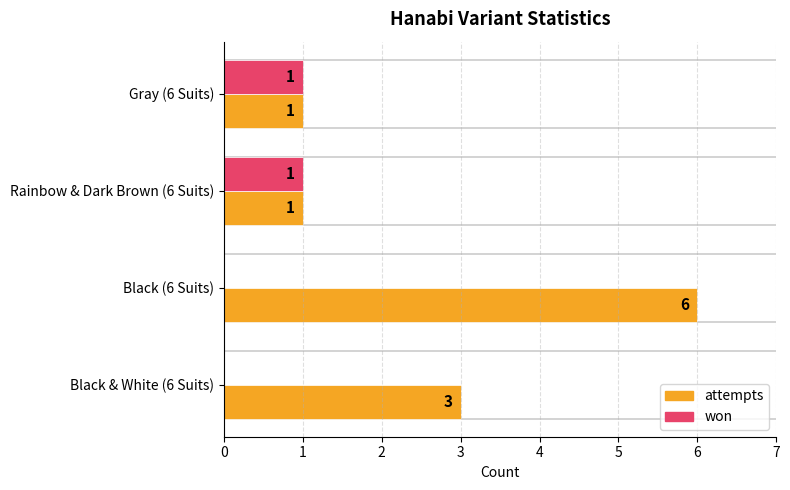

Between Gray (6 Suits) and Black (6 Suits), which series saw the biggest shift?

attempts